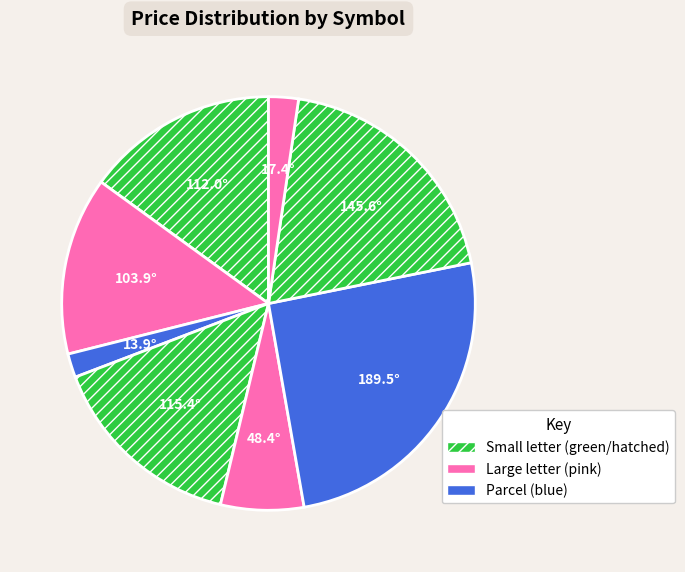

How many slices are in this pie chart?

8